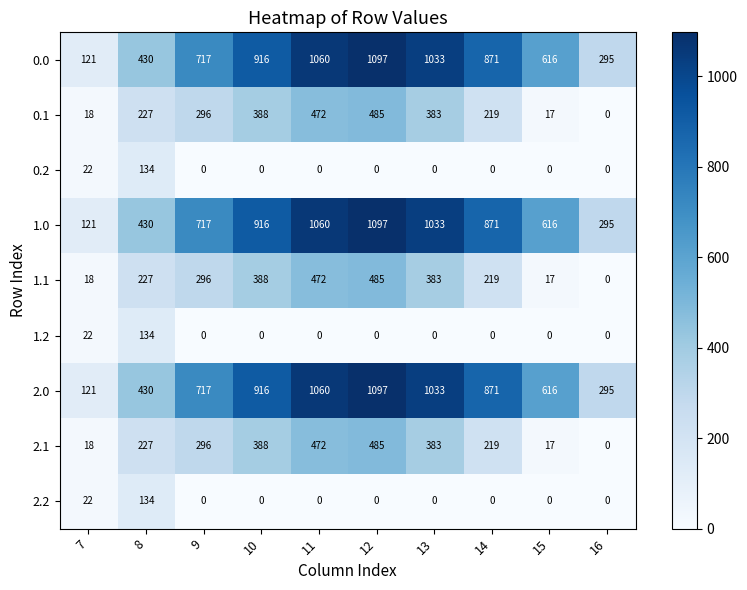

Where is 1.0 nearest to the value 609?

15